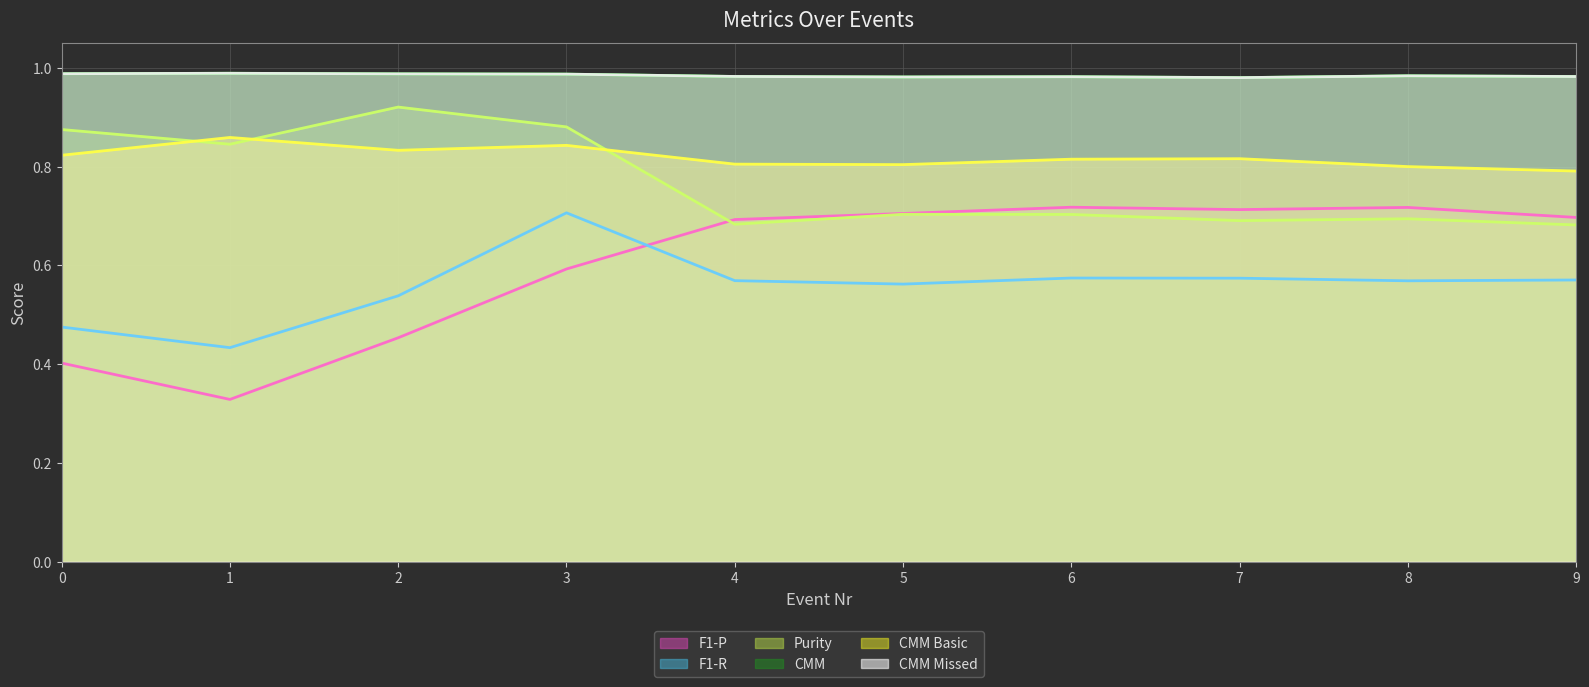

What is the minimum value for CMM Basic?

0.8